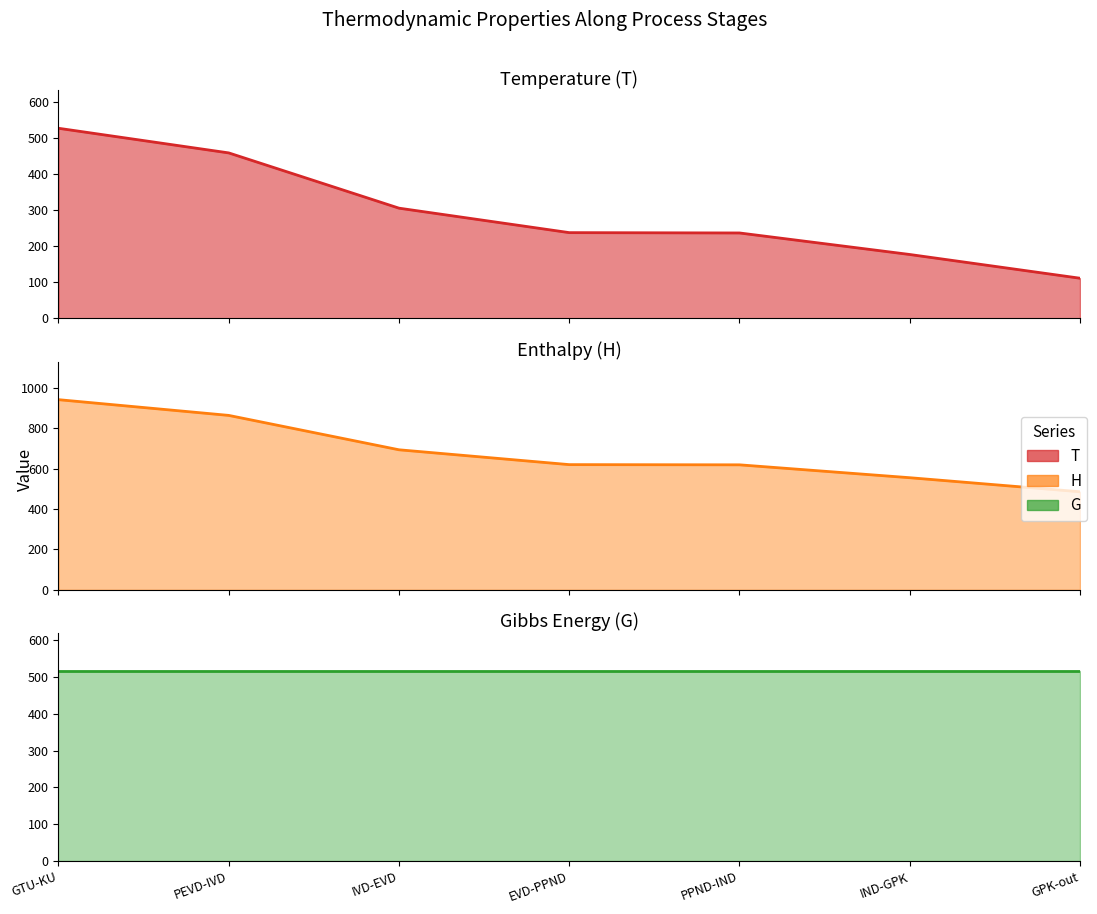

Where does the H series first go above 620?

GTU-KU